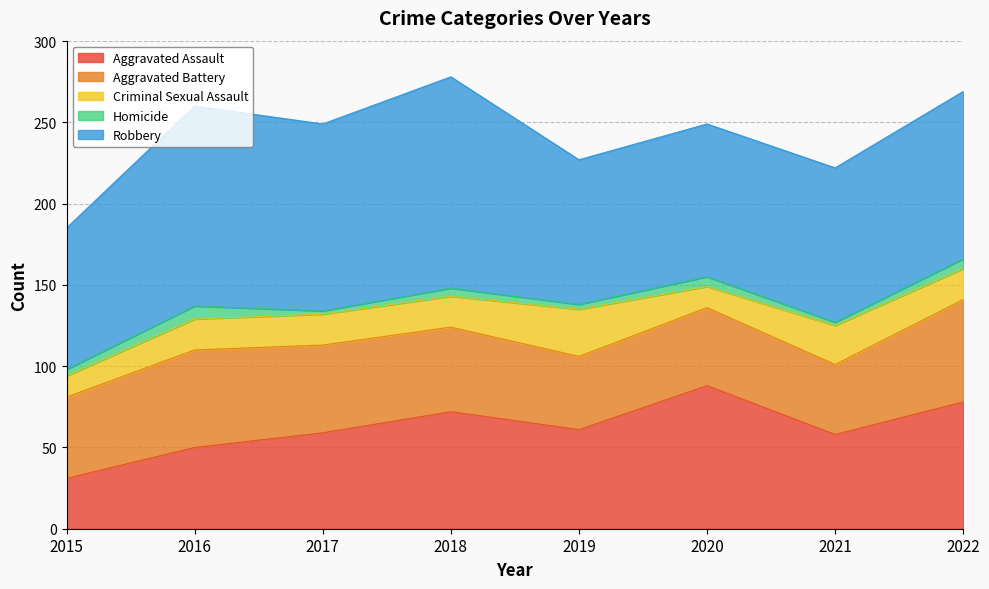

True or false: Robbery has a value of 180 at 2017.

False